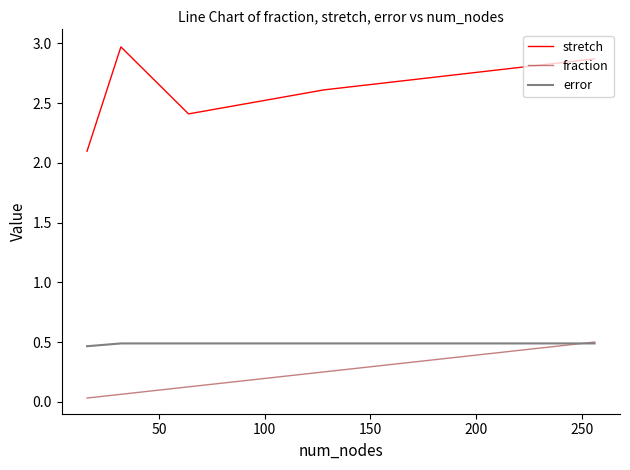

Count the error values in the range 0 to 1.

5